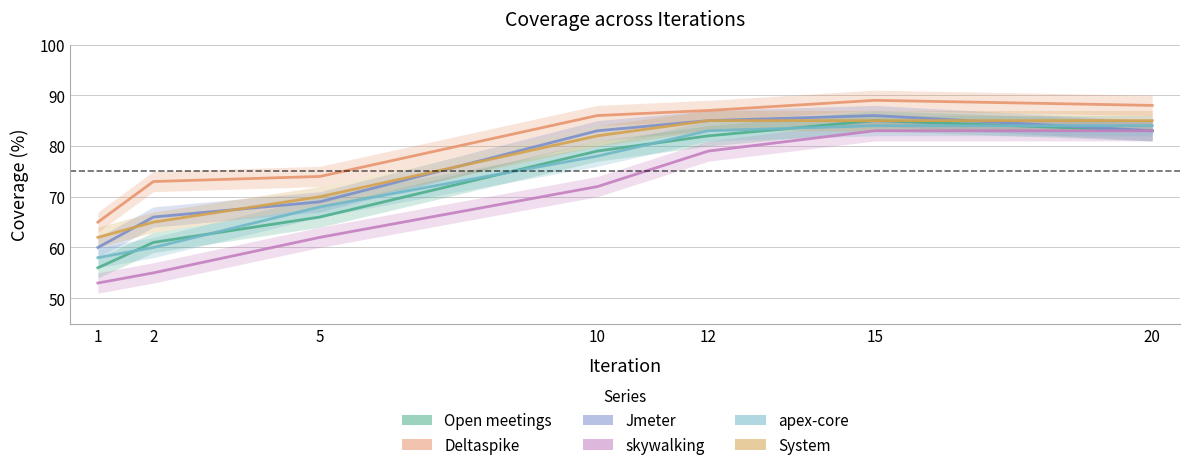

How many values in the System series exceed 82?

3